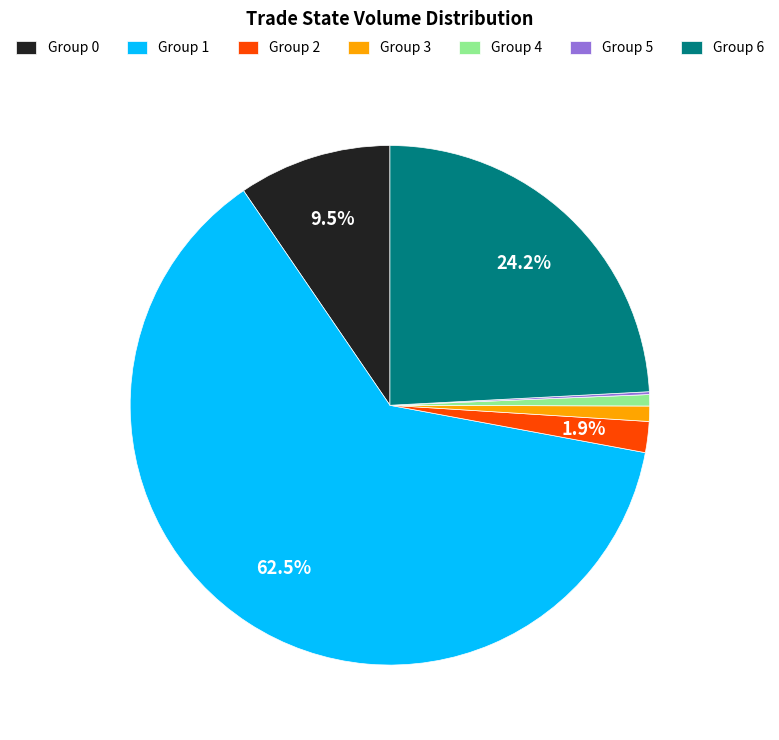

Is there any slice that represents more than half of the pie?

Yes